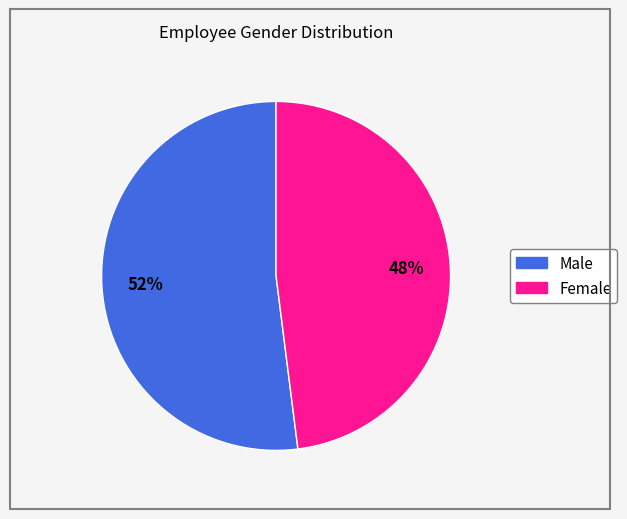

Rank the categories by value from highest to lowest.

Male, Female